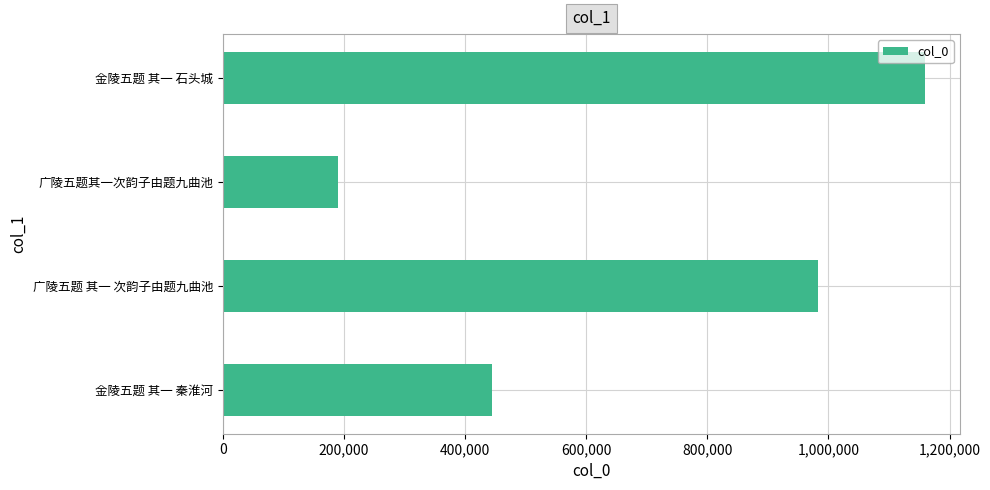

Which label corresponds to the largest value in the chart?

金陵五题 其一 石头城